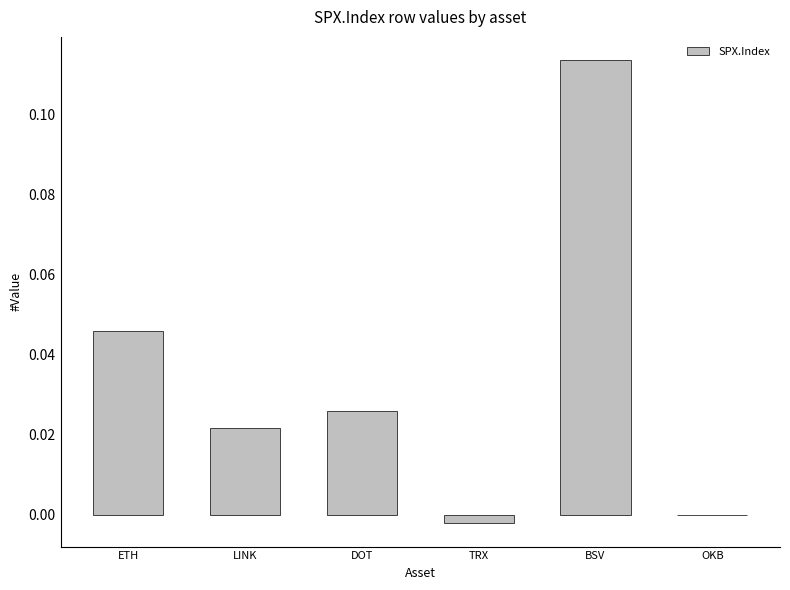

The value at LINK is 0.0. True or false?

True